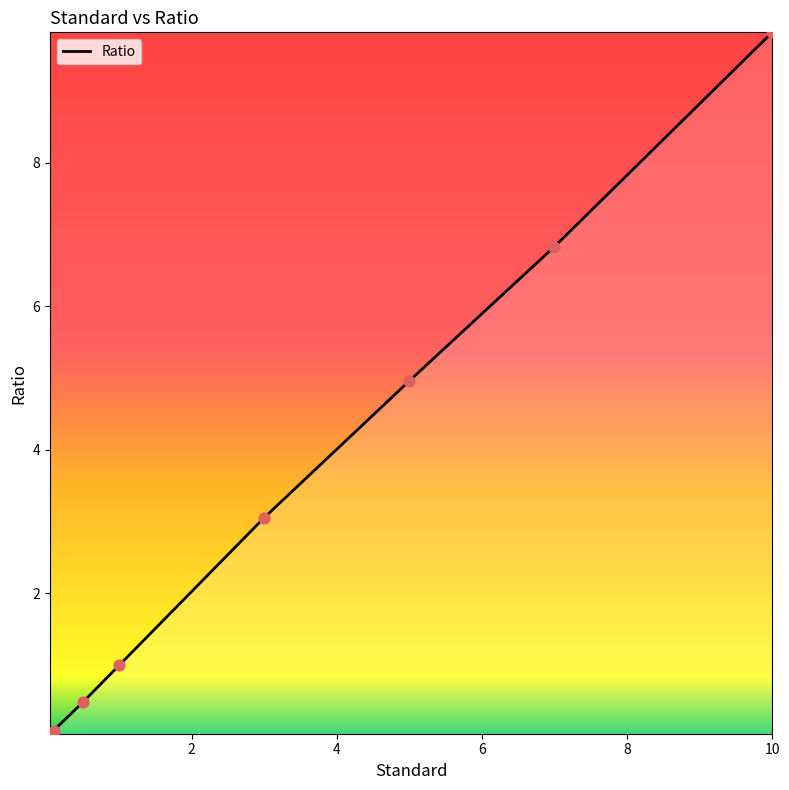

What is the average value?

3.3